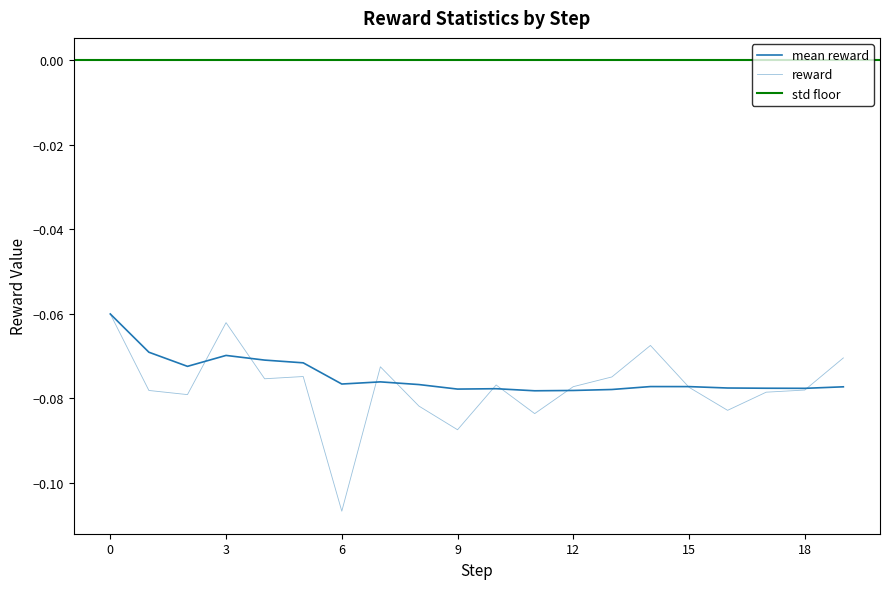

Rank the categories by value from highest to lowest.

0, 1, 3, 4, 5, 2, 7, 6, 8, 14, 15, 19, 16, 17, 18, 10, 9, 13, 12, 11